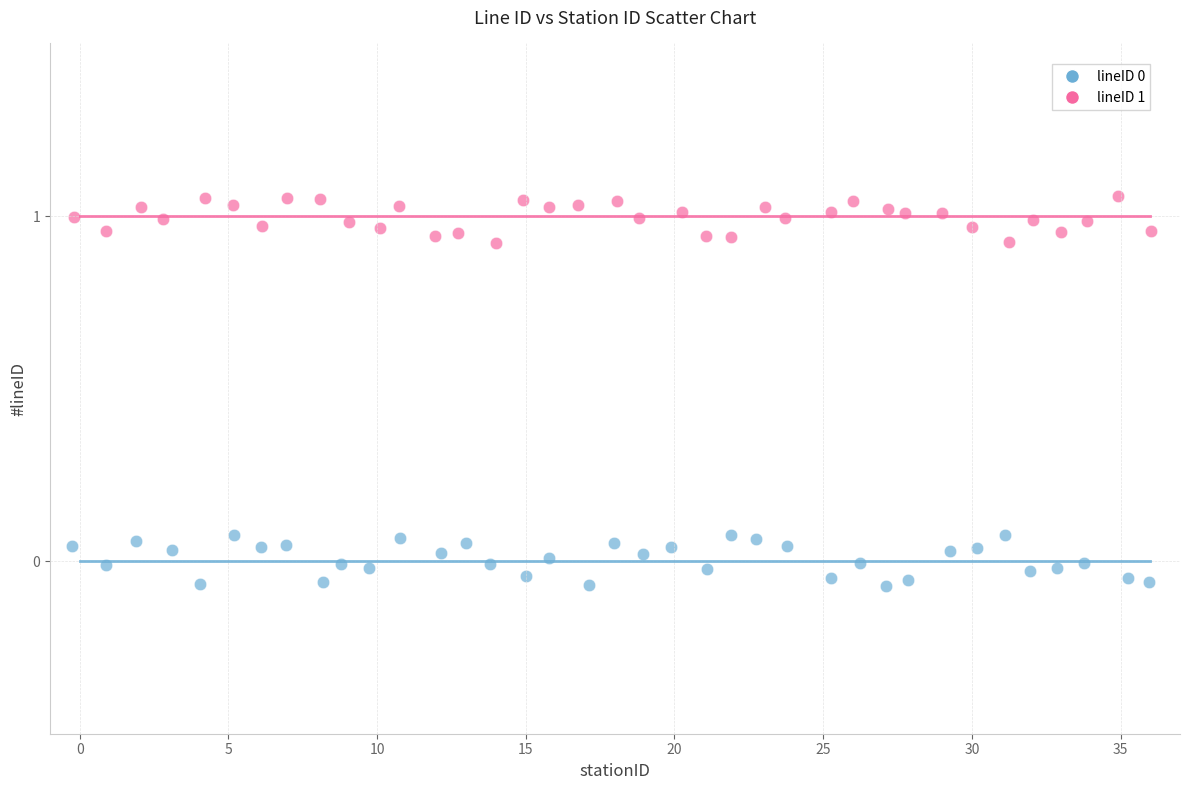

Which series reaches the maximum Y coordinate?

lineID 1